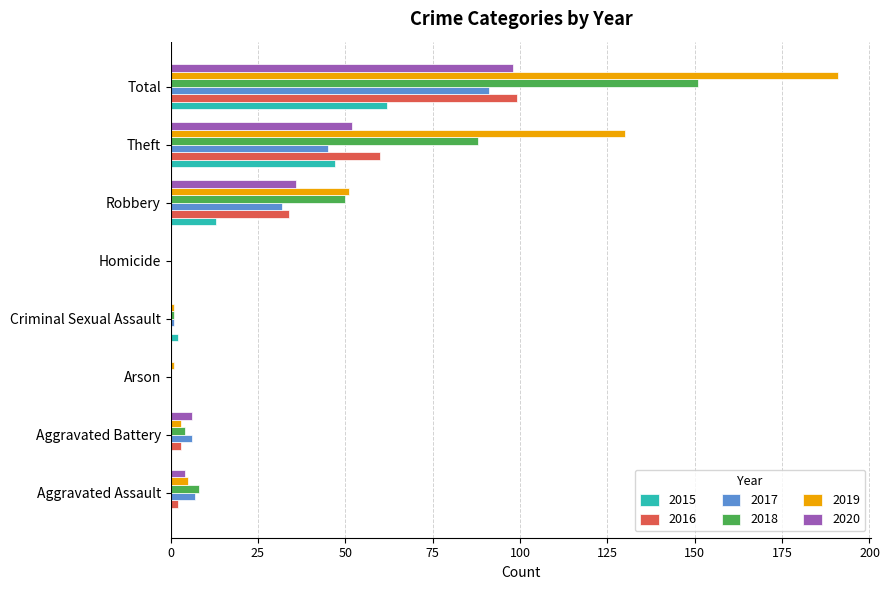

Is it true that 2020 equals -54 at Arson?

False